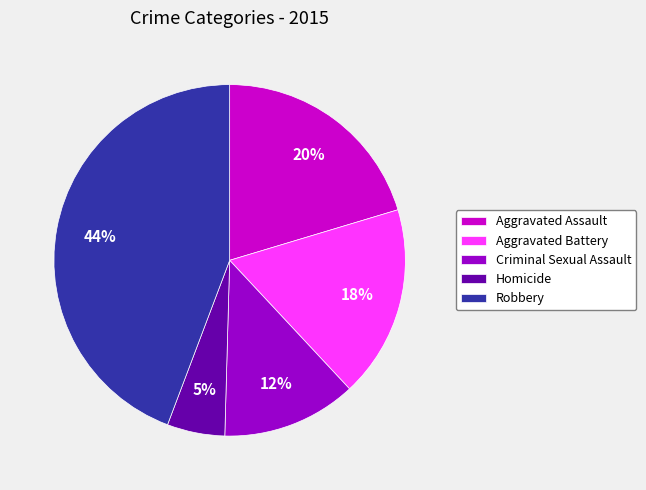

To the nearest percent, what portion does Homicide represent?

5%